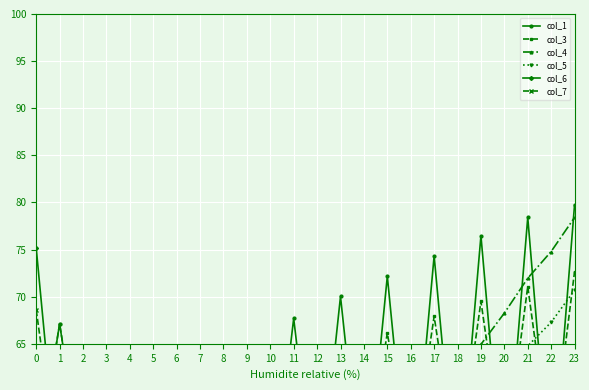

After their last crossing, which series has the higher values: col_6 or col_7?

col_7